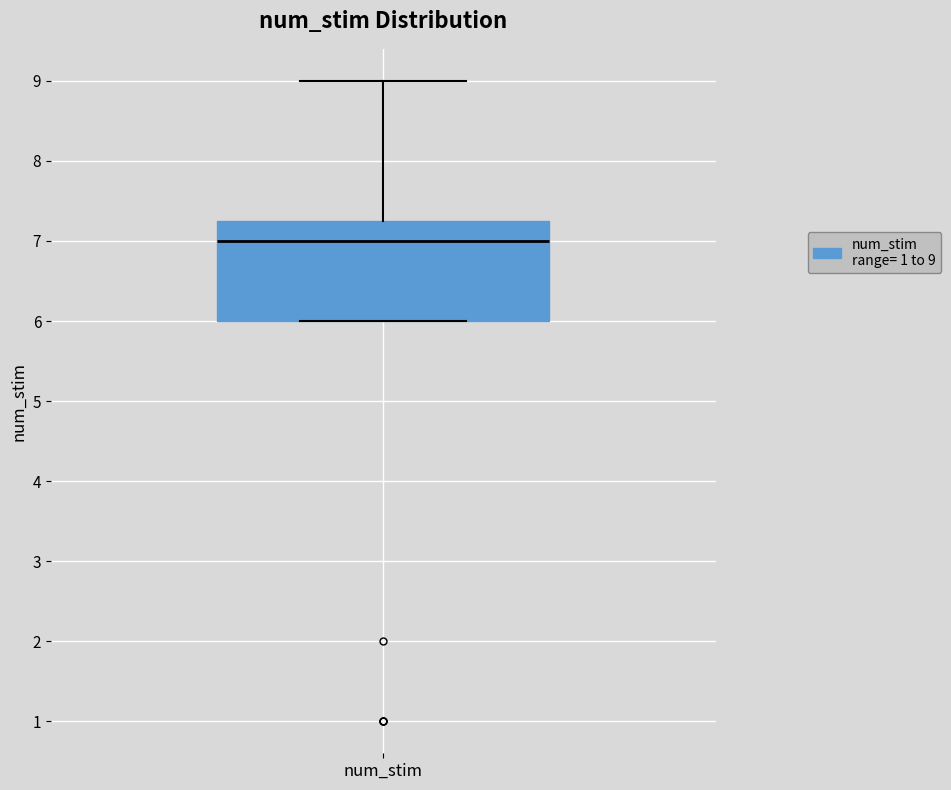

Transcribe this box plot: give where the median line is, the range the box spans, and where the two whiskers end, as read against the y-axis. The values are not printed on the chart, so give them approximately, as read against the axis.

median 7.0, box 6.0 to 7.3, whiskers 6.0 to 9.0